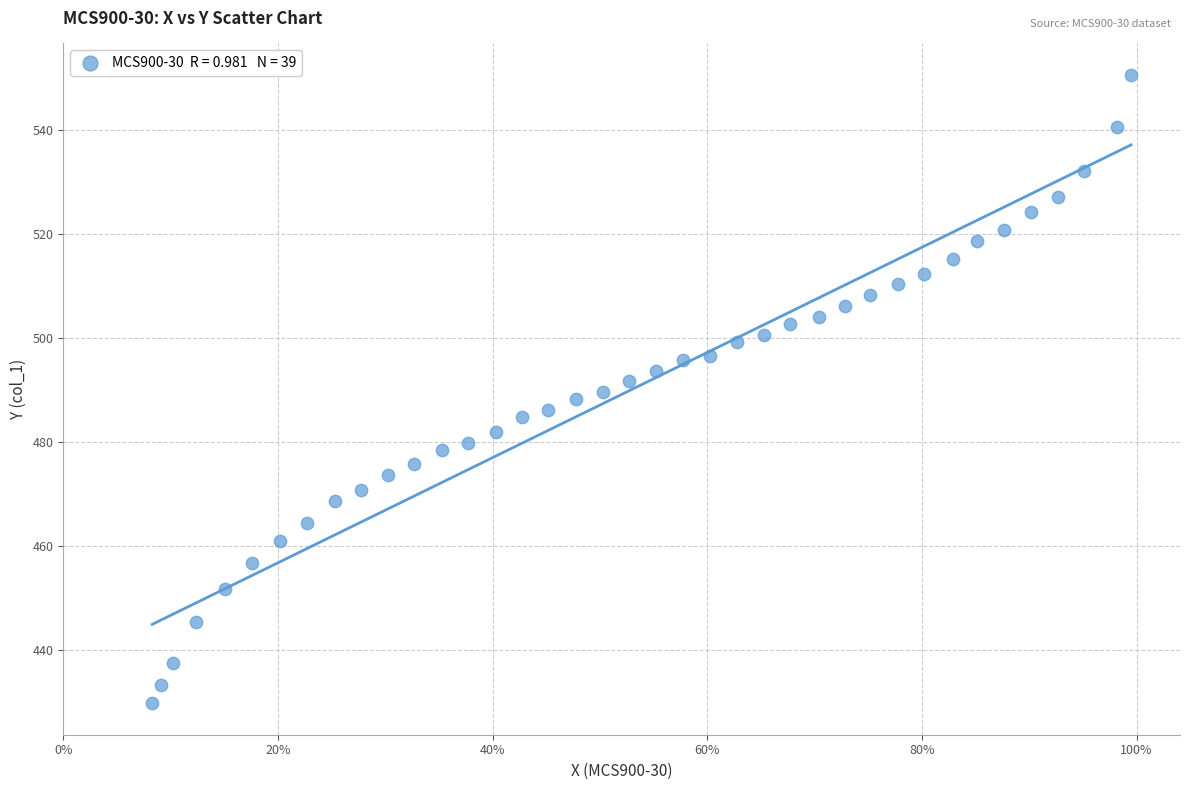

What is the range of X values (max minus min)?

0.9